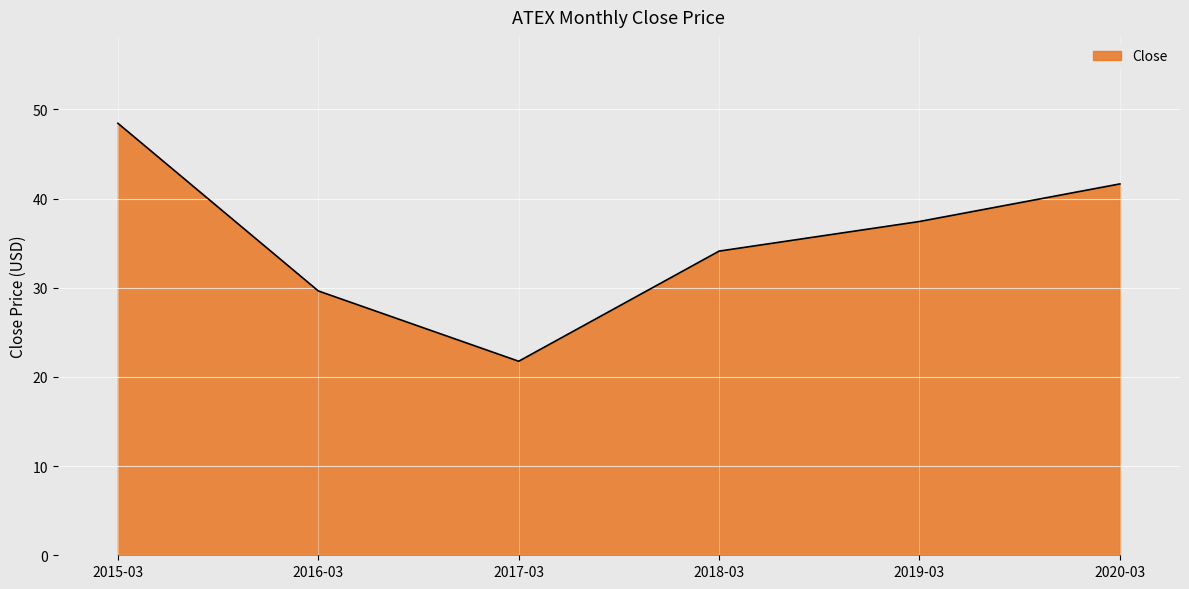

Where does the data first go above 37?

2015-03